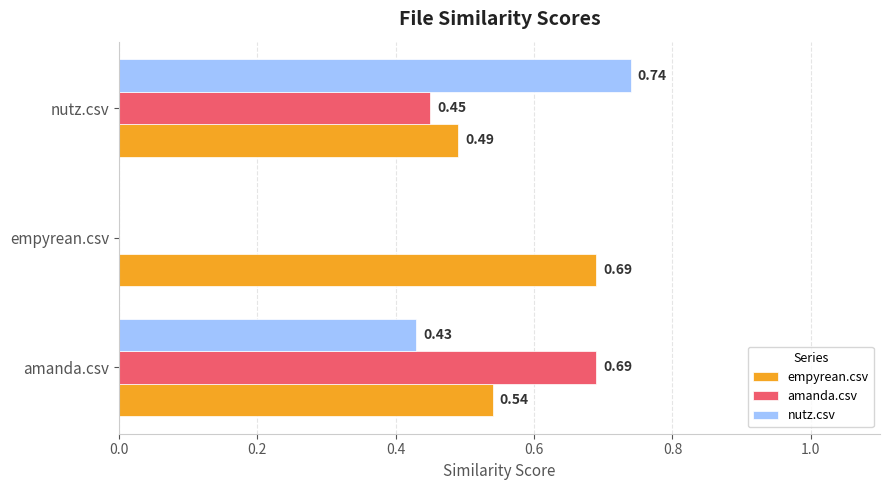

What is the sum of all empyrean.csv values?

1.7